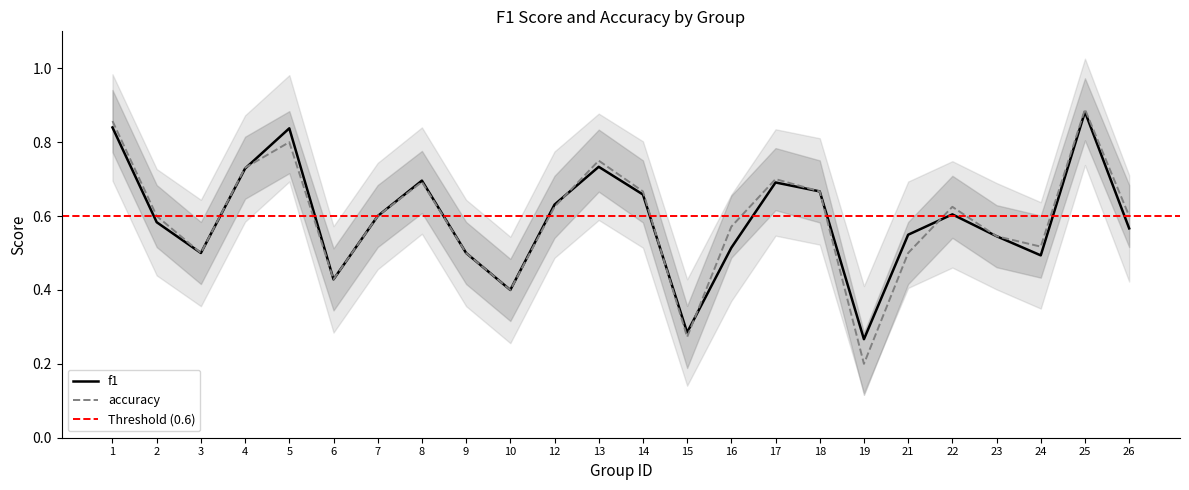

The value of accuracy at 7 is 0.6. True or false?

True